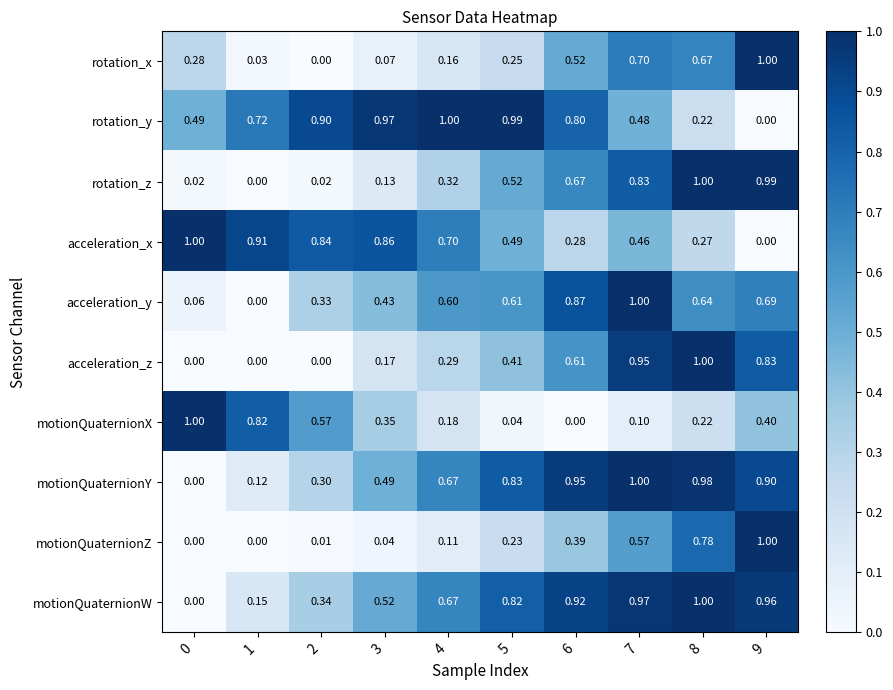

Between 4 and 7, which series saw the biggest shift?

acceleration_z